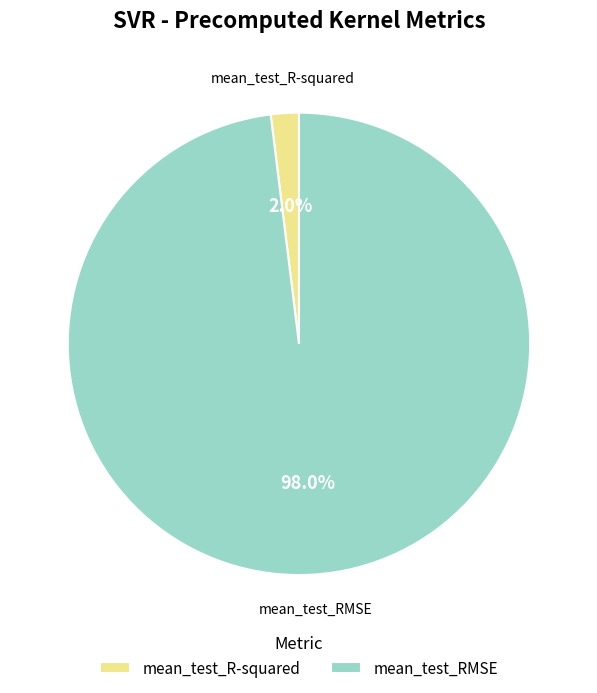

Combined, do mean_test_R-squared and mean_test_RMSE account for over 50%?

Yes